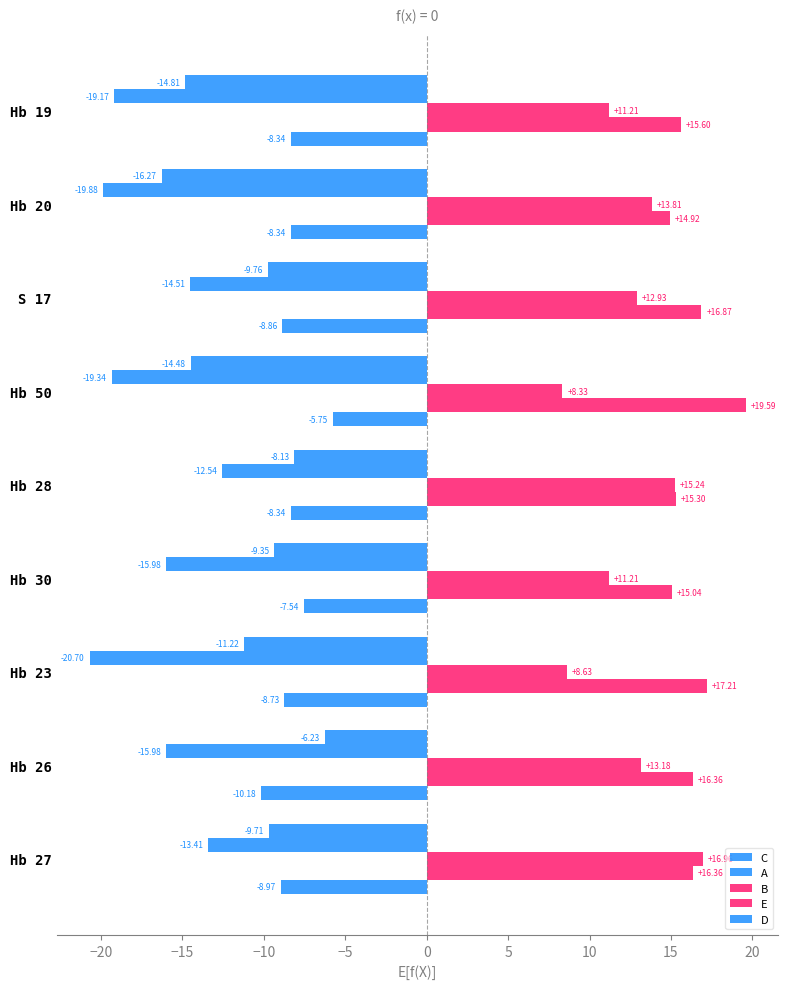

Count the number of categories in the chart.

9